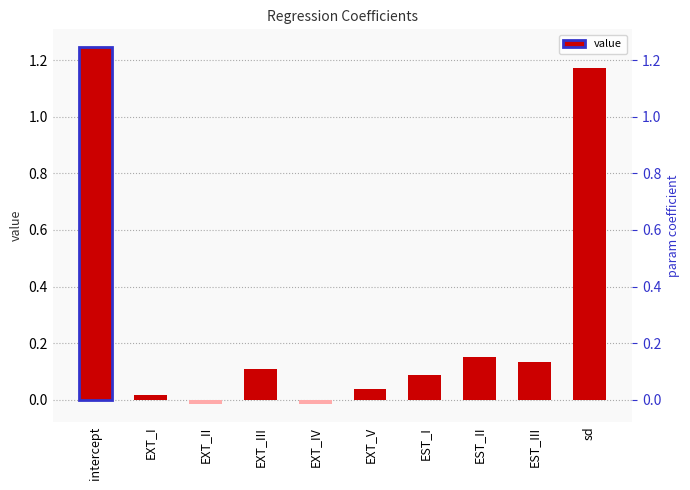

What is the difference between the maximum and minimum values?

1.3